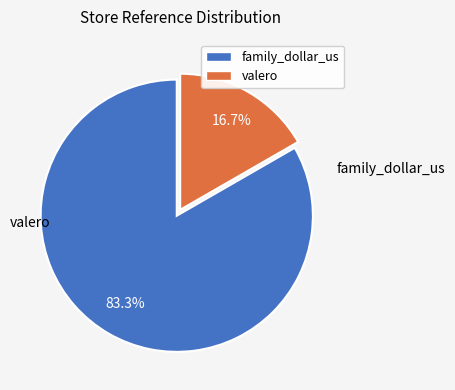

Is there a majority slice in this chart?

Yes